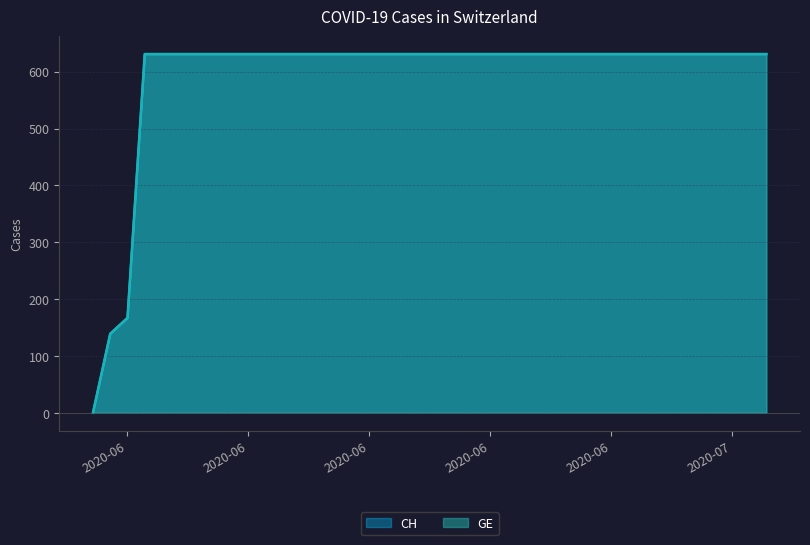

What is the difference between the maximum and second lowest values in the GE series?

492